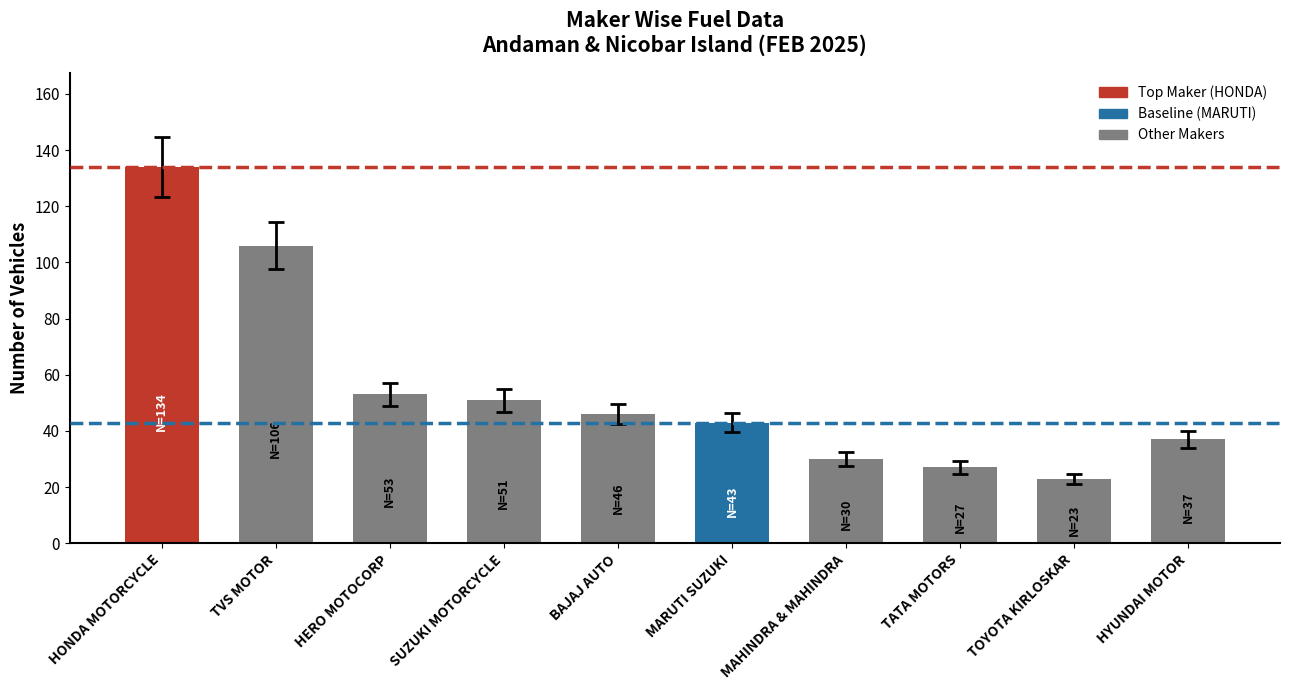

The value at HERO MOTOCORP is 26. True or false?

False